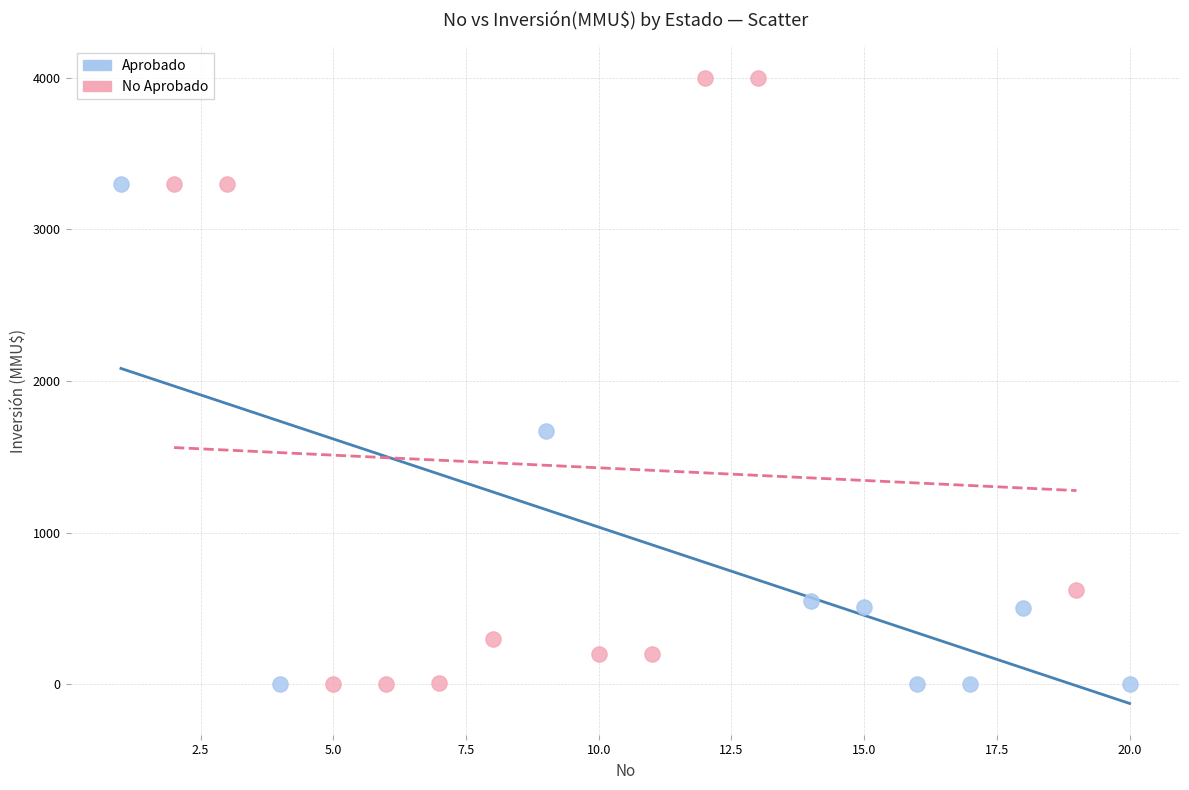

What are all the series names shown in the legend?

Aprobado, No Aprobado